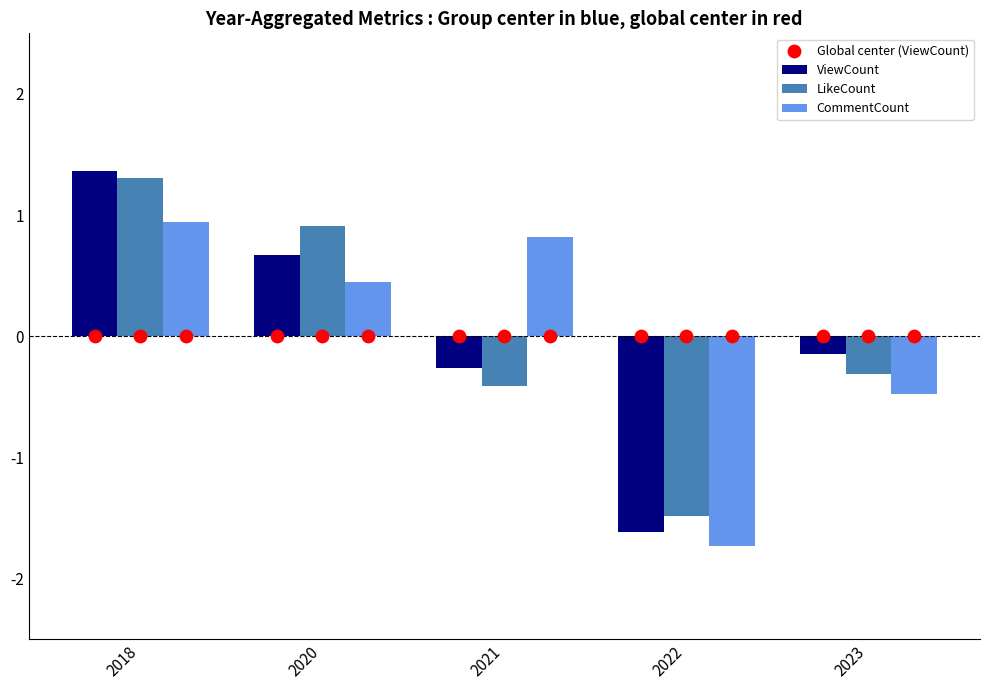

Which series reaches the maximum Y coordinate?

ViewCount